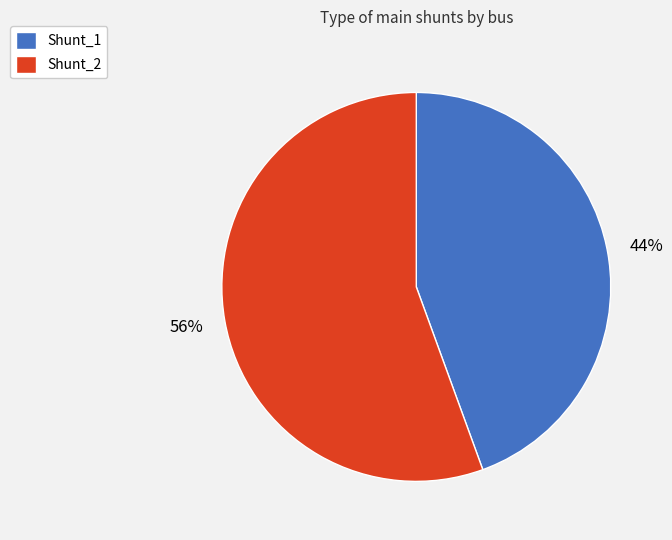

To the nearest percent, what is the average slice percentage?

50%